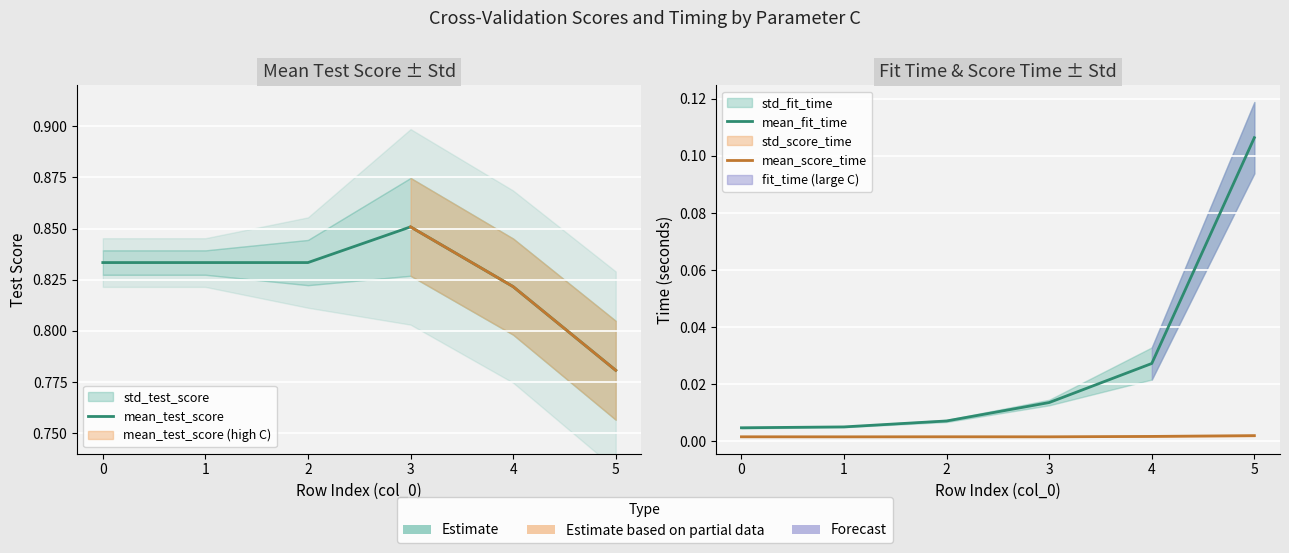

Reading right to left, what are all the values shown in this chart?

mean_test_score: 0.8	0.8	0.9	0.8	0.8	0.8
mean_fit_time: 0.1	0.0	0.0	0.0	0.0	0.0
mean_score_time: 0.0	0.0	0.0	0.0	0.0	0.0